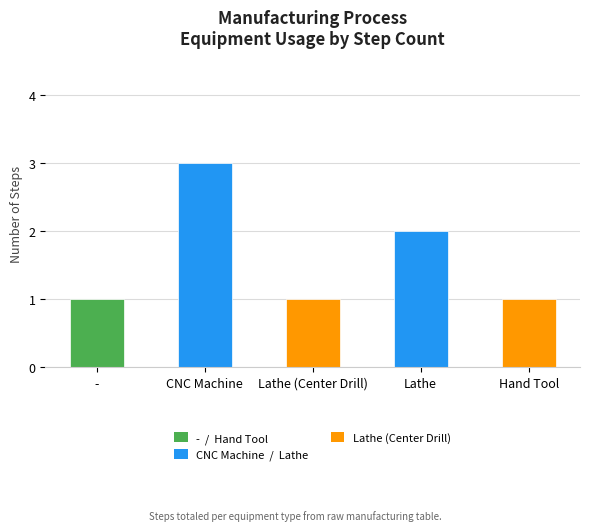

What is the greatest value displayed?

3